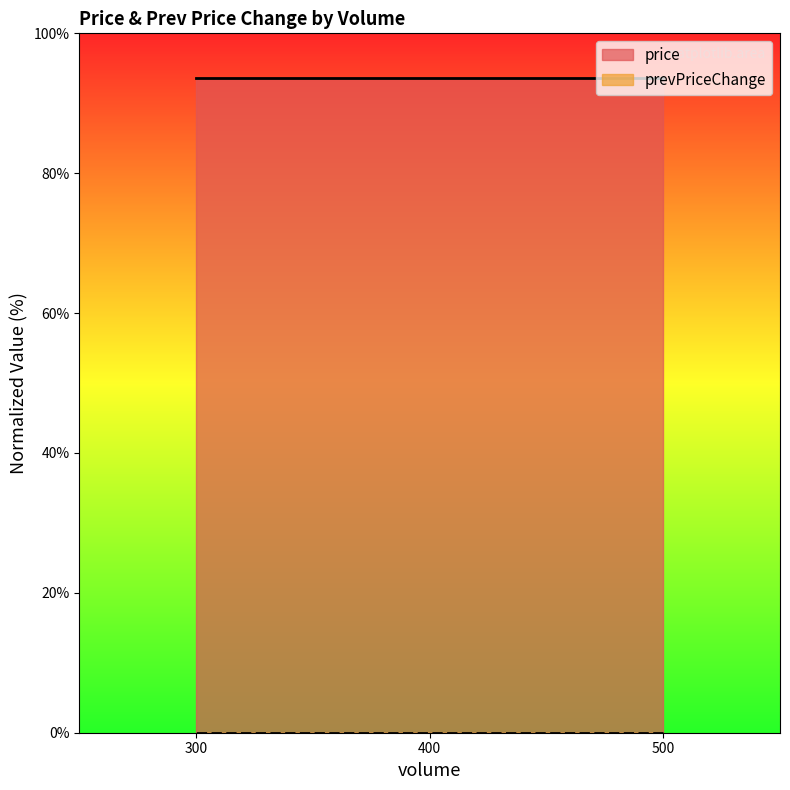

The value of prevPriceChange at 500 is 0.0. True or false?

True